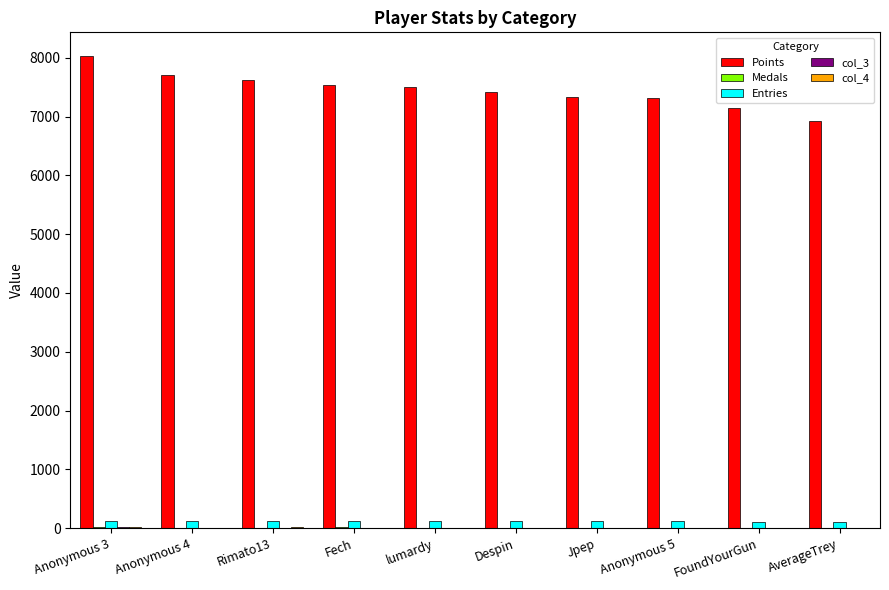

Which series has the largest total across all categories?

Points